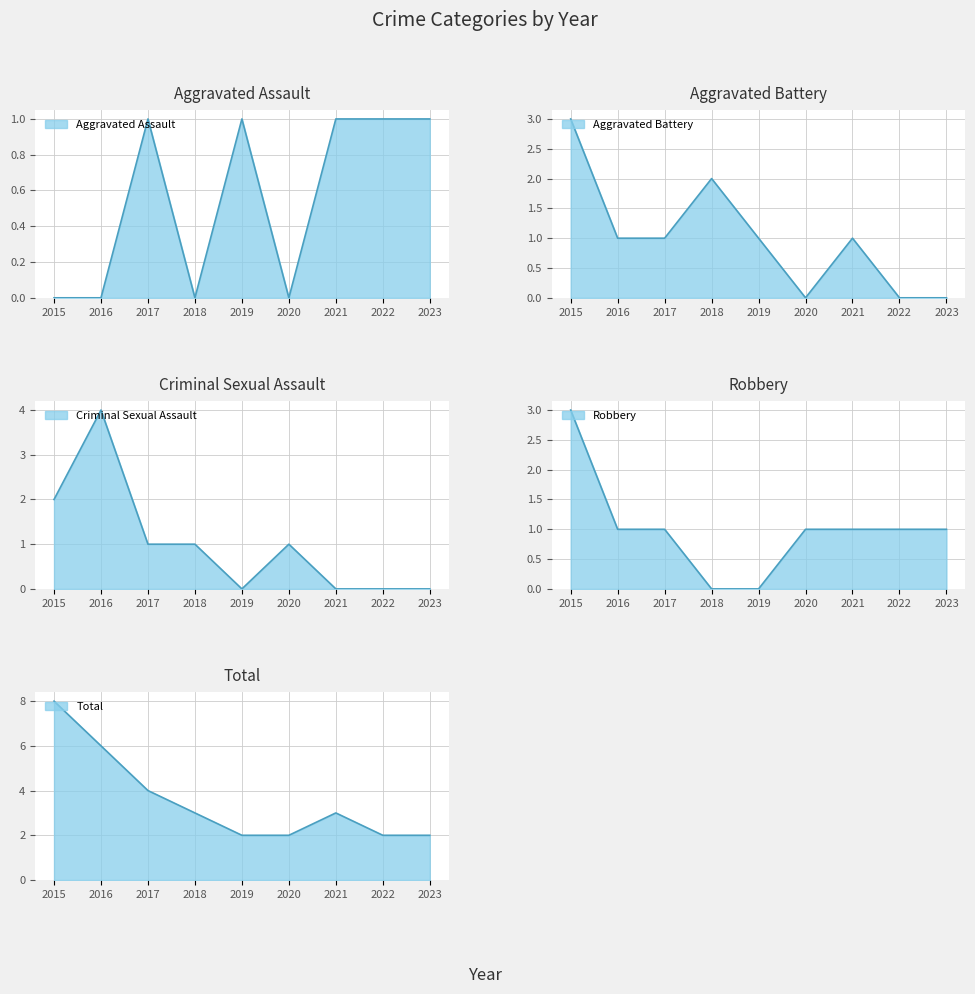

Between which two adjacent categories do Aggravated Assault and Criminal Sexual Assault first intersect?

2018 and 2019